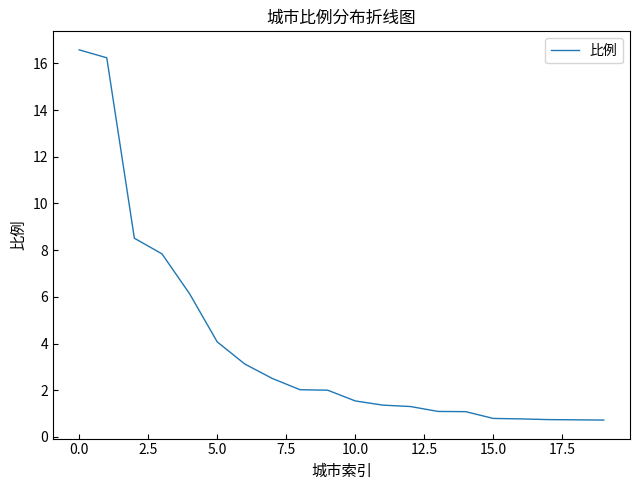

What is the smallest value displayed?

0.7